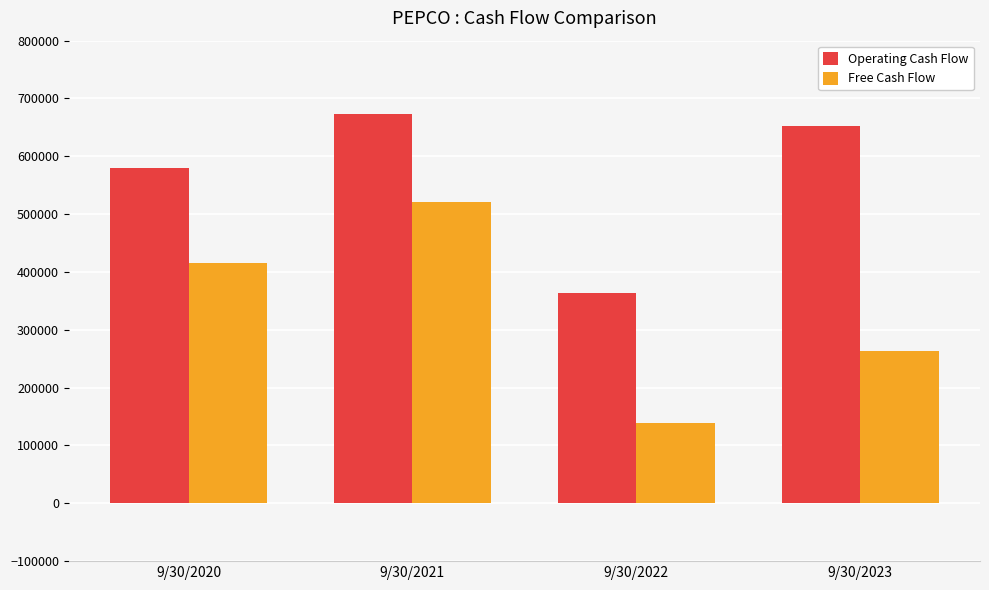

Which series has the widest spread of values?

Free Cash Flow